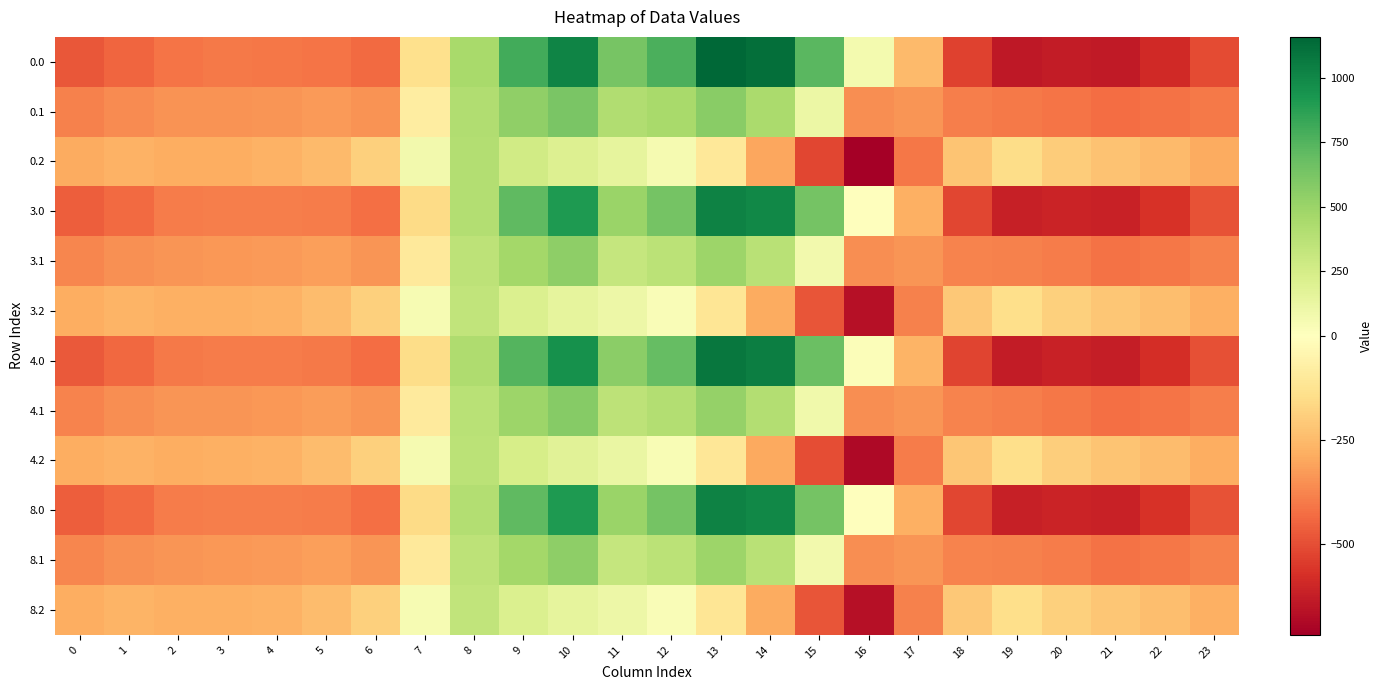

Reading left to right, what are all the values shown in this chart?

0.0: 0=-481.0	1=-448.6	2=-409.5	3=-403.5	4=-404.0	5=-409.9	6=-434.4	7=-137.3	8=450.9	9=798.6	10=1016.2	11=632.8	12=775.8	13=1158.7	14=1120.6	15=732.8	16=63.4	17=-252.0	18=-529.0	19=-643.2	20=-628.4	21=-637.0	22=-591.0	23=-510.1
0.1: 0=-383.9	1=-360.5	2=-347.3	3=-342.1	4=-339.0	5=-328.9	6=-344.8	7=-82.7	8=409.0	9=537.7	10=623.1	11=410.0	12=450.6	13=569.2	14=434.9	15=109.0	16=-353.9	17=-340.1	18=-387.8	19=-398.7	20=-413.5	21=-431.4	22=-419.0	23=-398.5
0.2: 0=-286.8	1=-272.4	2=-285.2	3=-280.7	4=-274.1	5=-247.8	6=-187.3	7=76.0	8=403.2	9=267.8	10=199.6	11=146.6	12=63.2	13=-105.1	14=-301.3	15=-520.0	16=-717.7	17=-408.0	18=-222.4	19=-150.5	20=-198.6	21=-225.8	22=-246.9	23=-286.9
3.0: 0=-464.9	1=-434.3	2=-395.6	3=-390.0	4=-390.3	5=-396.0	6=-424.6	7=-151.7	8=398.6	9=712.7	10=906.9	11=506.2	12=641.0	13=1026.5	14=1000.0	15=635.4	16=-2.0	17=-278.0	18=-519.4	19=-622.3	20=-605.9	21=-615.2	22=-571.6	23=-491.3
3.1: 0=-373.6	1=-351.0	2=-338.0	3=-333.0	4=-329.7	5=-319.5	6=-337.8	7=-99.0	8=354.1	9=468.6	10=543.8	11=324.5	12=364.4	13=492.8	14=376.8	15=76.8	16=-356.7	17=-339.6	18=-375.8	19=-383.2	20=-397.8	21=-416.0	22=-404.8	23=-384.7
3.2: 0=-282.2	1=-267.7	2=-280.4	3=-275.9	4=-269.2	5=-243.0	6=-190.4	7=46.5	8=341.6	9=216.5	10=153.6	11=106.6	12=32.3	13=-116.6	14=-291.5	15=-486.5	16=-663.7	17=-383.1	18=-210.7	19=-140.8	20=-189.8	21=-216.9	22=-238.0	23=-278.1
4.0: 0=-471.4	1=-440.1	2=-401.2	3=-395.5	4=-395.8	5=-401.7	6=-428.6	7=-145.9	8=419.8	9=747.4	10=951.1	11=557.4	12=695.5	13=1080.0	14=1048.8	15=674.8	16=24.4	17=-267.5	18=-523.3	19=-630.7	20=-615.0	21=-624.0	22=-579.5	23=-498.9
4.1: 0=-377.7	1=-354.8	2=-341.8	3=-336.6	4=-333.5	5=-323.3	6=-340.6	7=-92.4	8=376.3	9=496.5	10=575.8	11=359.0	12=399.2	13=523.6	14=400.3	15=89.8	16=-355.6	17=-339.8	18=-380.6	19=-389.4	20=-404.2	21=-422.2	22=-410.5	23=-390.3
4.2: 0=-284.1	1=-269.6	2=-282.3	3=-277.8	4=-271.2	5=-244.9	6=-189.2	7=58.4	8=366.5	9=237.3	10=172.2	11=122.8	12=44.8	13=-112.0	14=-295.5	15=-500.0	16=-685.6	17=-393.2	18=-215.4	19=-144.7	20=-193.4	21=-220.5	22=-241.6	23=-281.6
8.0: 0=-464.9	1=-434.3	2=-395.6	3=-390.0	4=-390.3	5=-396.0	6=-424.6	7=-151.7	8=398.6	9=712.7	10=906.9	11=506.2	12=641.0	13=1026.5	14=1000.0	15=635.4	16=-2.0	17=-278.0	18=-519.4	19=-622.3	20=-605.9	21=-615.2	22=-571.6	23=-491.3
8.1: 0=-373.6	1=-351.0	2=-338.0	3=-333.0	4=-329.7	5=-319.5	6=-337.8	7=-99.0	8=354.1	9=468.6	10=543.8	11=324.5	12=364.4	13=492.8	14=376.8	15=76.8	16=-356.7	17=-339.6	18=-375.8	19=-383.2	20=-397.8	21=-416.0	22=-404.8	23=-384.7
8.2: 0=-282.2	1=-267.7	2=-280.4	3=-275.9	4=-269.2	5=-243.0	6=-190.4	7=46.5	8=341.6	9=216.5	10=153.6	11=106.6	12=32.3	13=-116.6	14=-291.5	15=-486.5	16=-663.7	17=-383.1	18=-210.7	19=-140.8	20=-189.8	21=-216.9	22=-238.0	23=-278.1